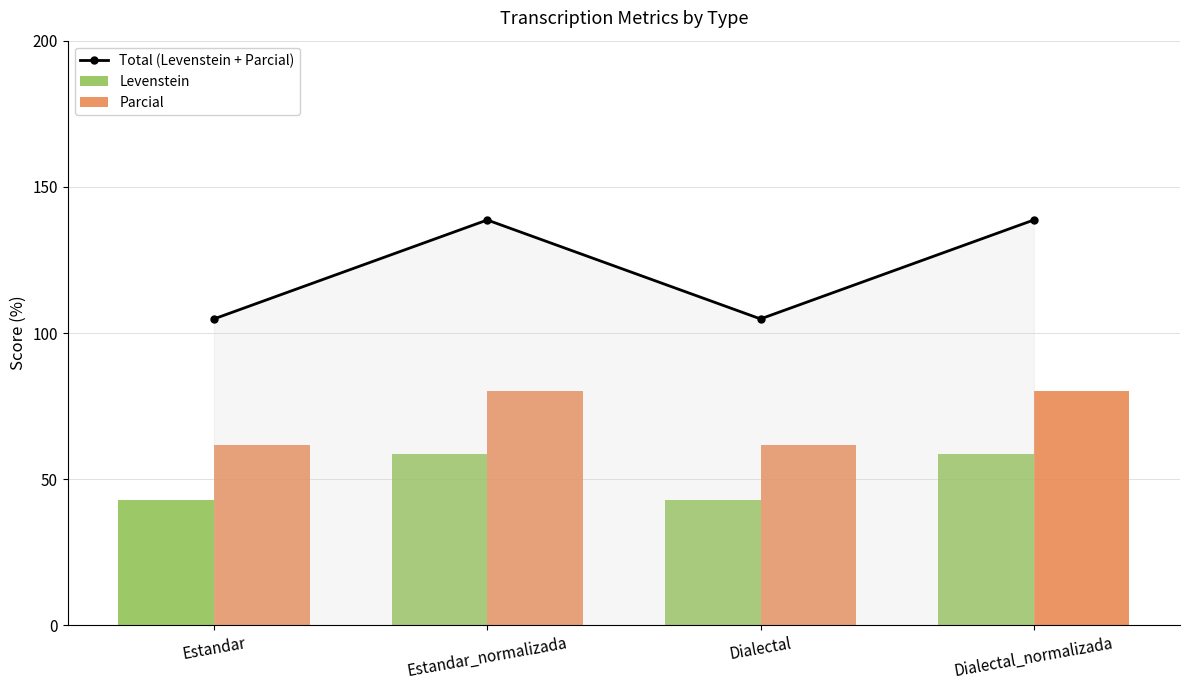

Reading left to right, what are all the values shown in this chart?

Total (Levenstein + Parcial): Estandar=104.8	Estandar_normalizada=138.7	Dialectal=104.8	Dialectal_normalizada=138.7
Levenstein: Estandar=43.0	Estandar_normalizada=58.7	Dialectal=43.0	Dialectal_normalizada=58.7
Parcial: Estandar=61.8	Estandar_normalizada=80.0	Dialectal=61.8	Dialectal_normalizada=80.0